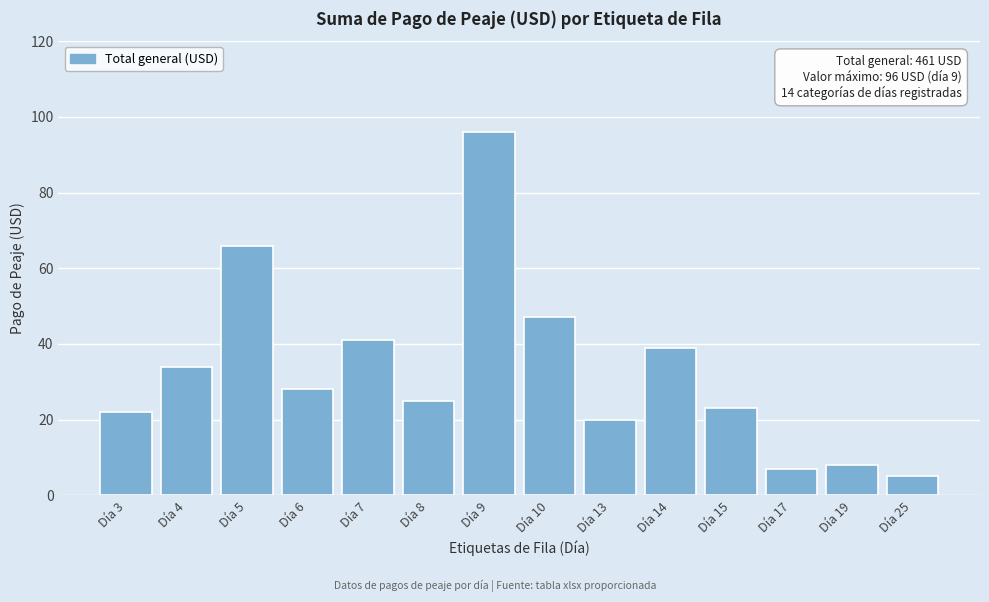

Reading left to right, list all the values displayed in this chart.

22	34	66	28	41	25	96	47	20	39	23	7	8	5